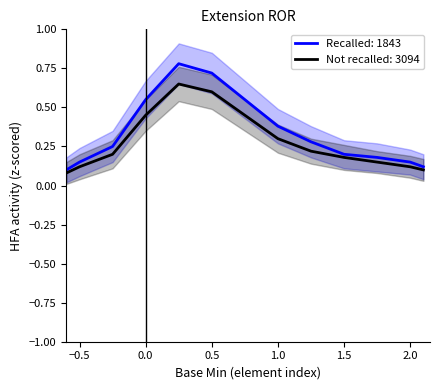

The value of Not recalled: 3094 at 0.5 is 0.6. True or false?

True